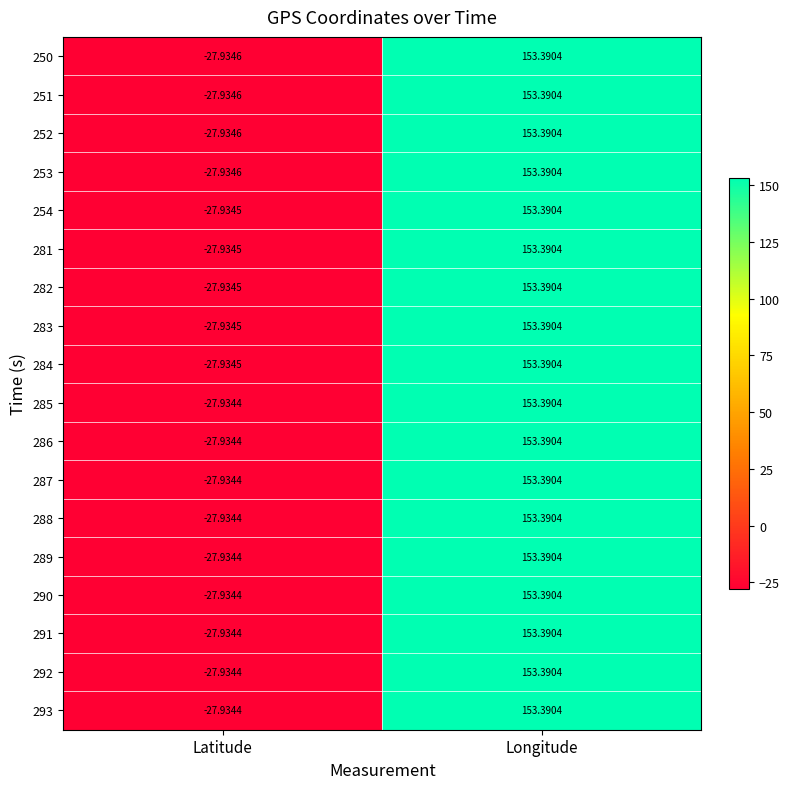

Where does the 253 series first go above 153?

Longitude